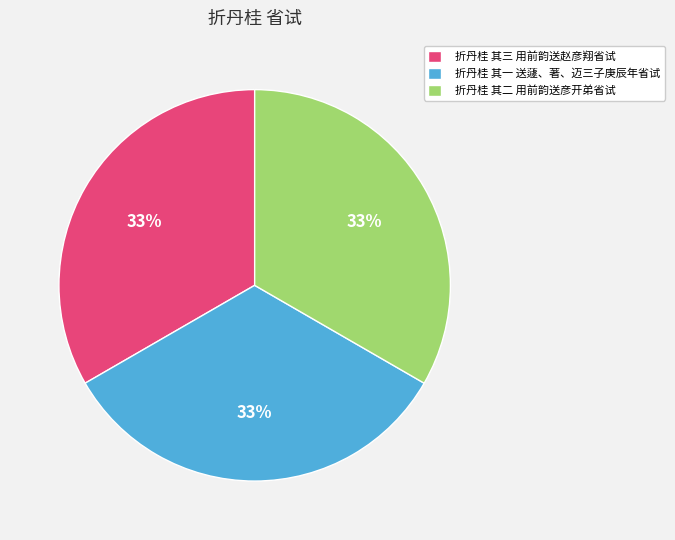

What is the ratio of the value at 折丹桂 其一 送蘧、著、迈三子庚辰年省试 to the value at 折丹桂 其二 用前韵送彦开弟省试?

1.0